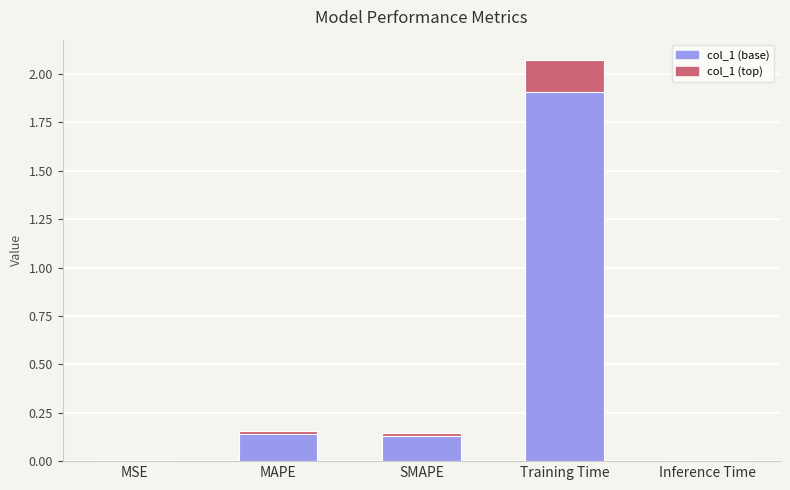

What position from the left is Training Time?

4